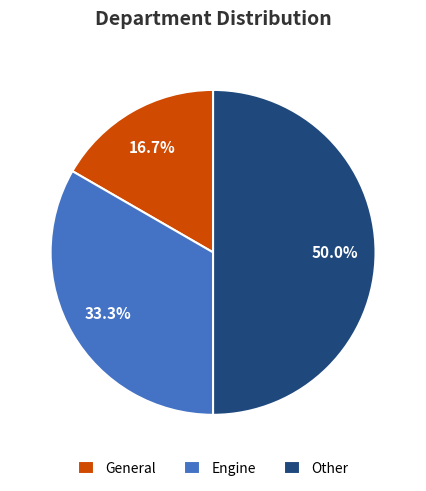

Approximately how many times larger is the value at Engine compared to Other?

0.7